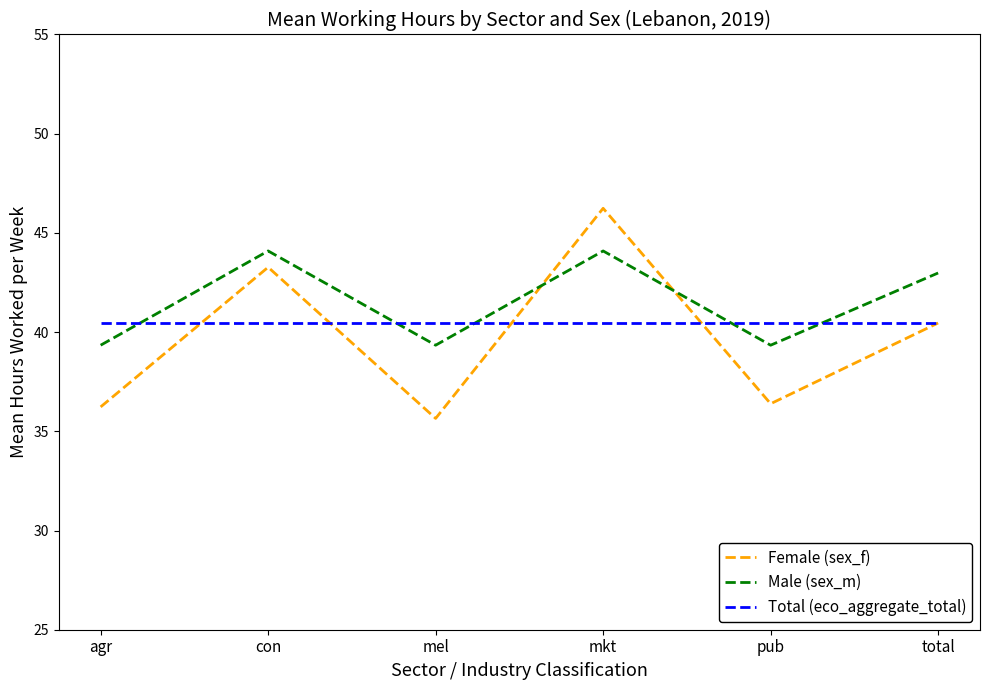

The value of Total (eco_aggregate_total) at mkt is 40.5. True or false?

True